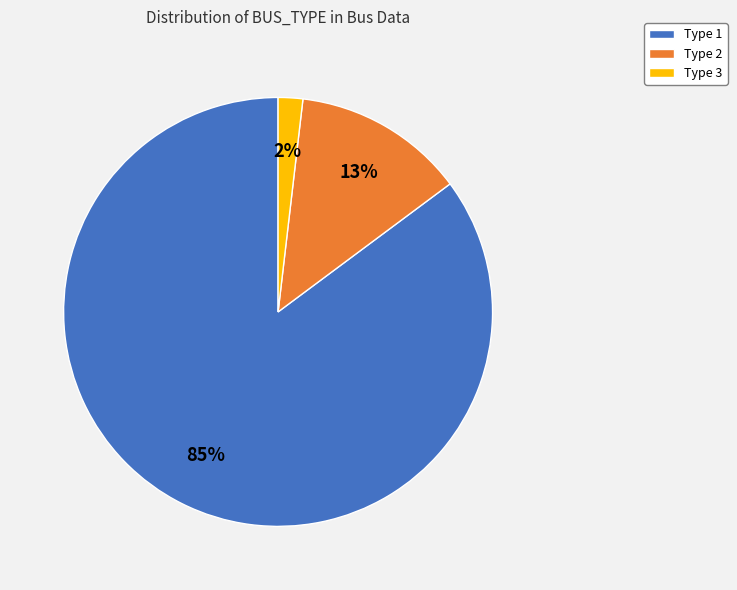

Do Type 1 and Type 3 together represent more than half of the pie?

Yes